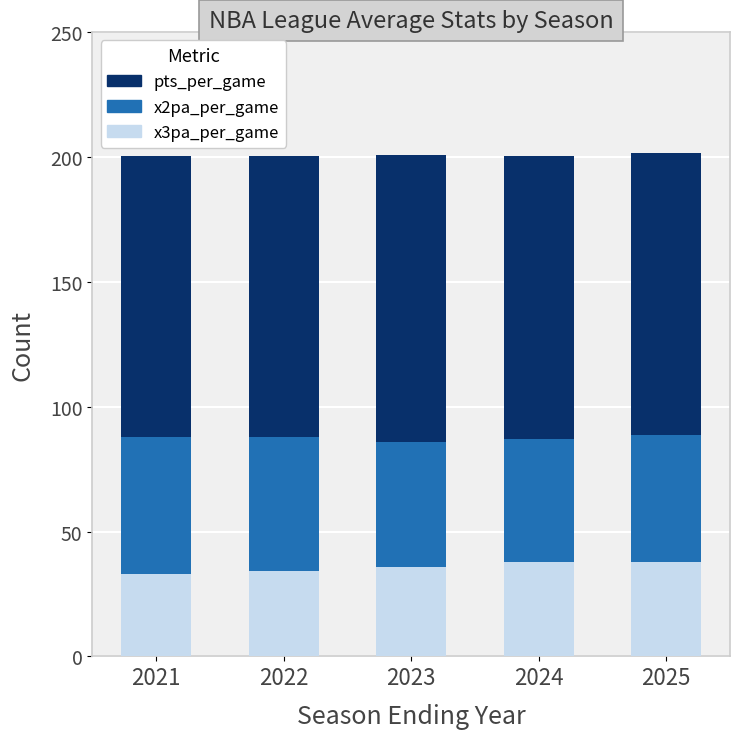

The value of x3pa_per_game at 2021 is 33.0. True or false?

True